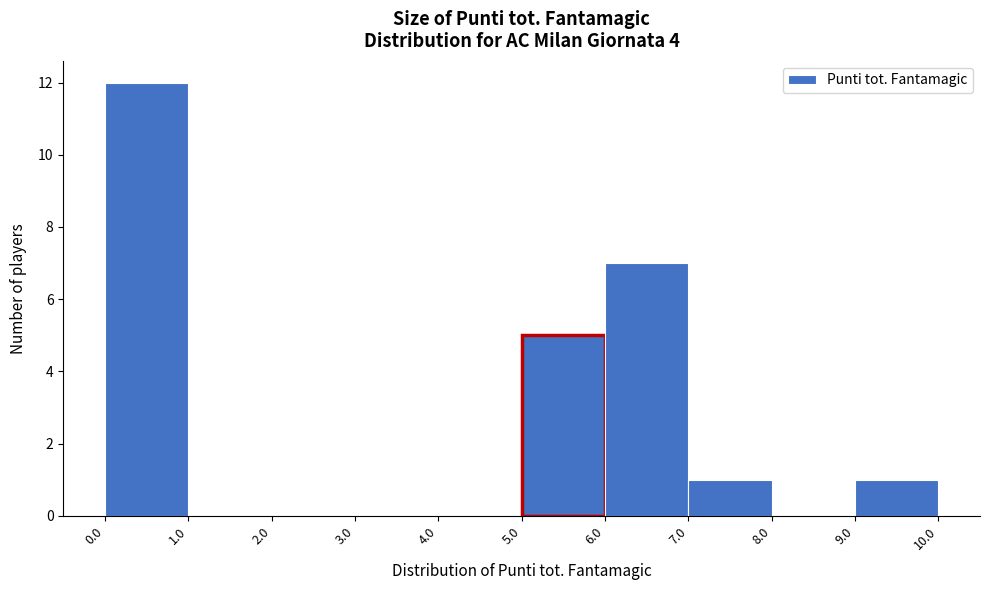

Reading left to right, transcribe this chart: for each bar, give the range it covers on the x-axis and its height. The values are not printed on the chart, so give them approximately, as read against the axis.

0.0 to 1.0: 12
1.0 to 2.0: 0
2.0 to 3.0: 0
3.0 to 4.0: 0
4.0 to 5.0: 0
5.0 to 6.0: 5
6.0 to 7.0: 7
7.0 to 8.0: 1
8.0 to 9.0: 0
9.0 to 10.0: 1